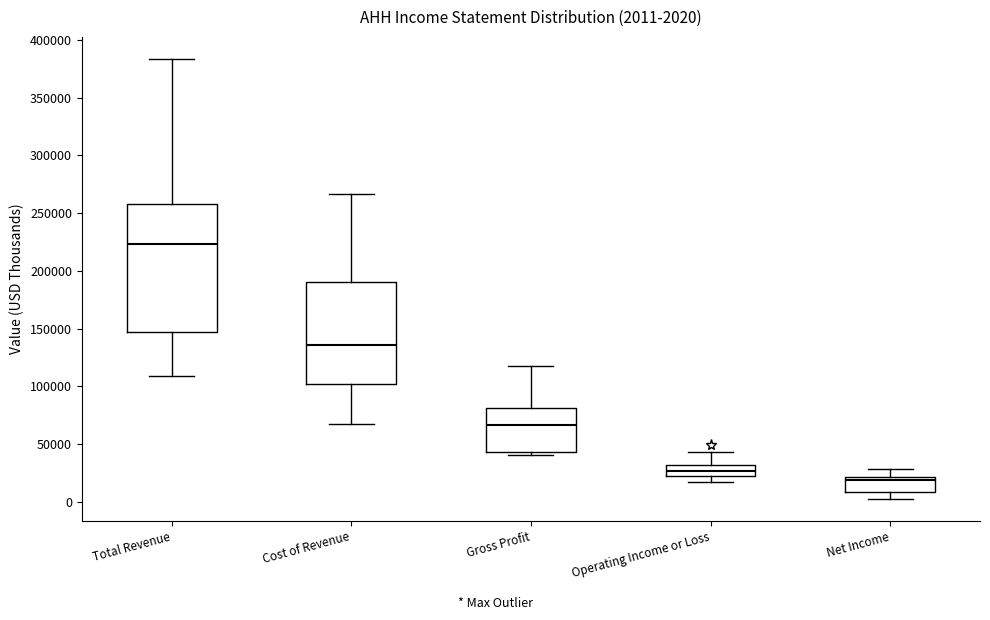

Comparing the boxes themselves (not the whiskers), which one is the tallest?

Total Revenue